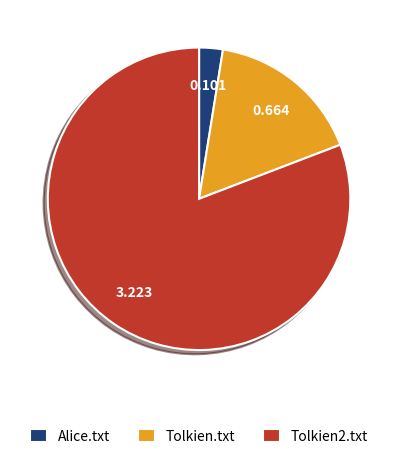

True or false: Tolkien.txt accounts for 17% of the total.

True